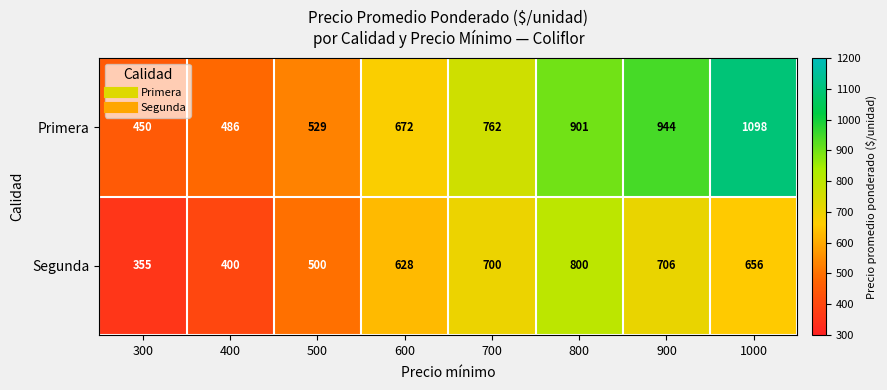

What is the approximate value of Primera at 400, to the nearest 100?

500